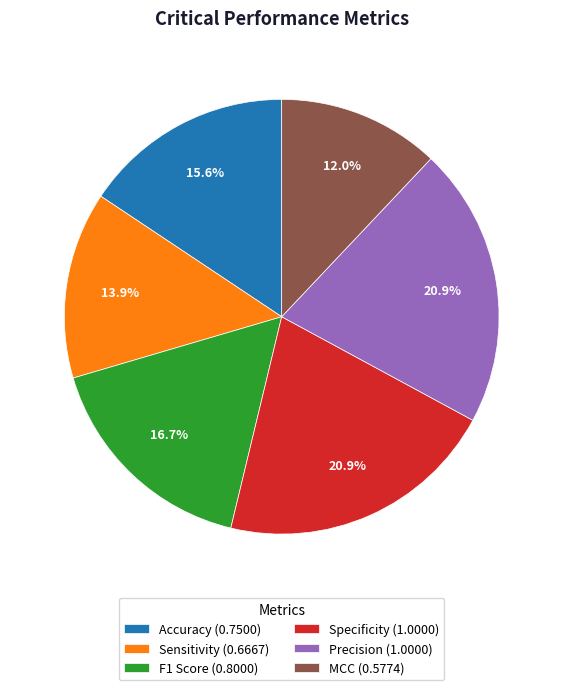

Between Specificity and MCC, which is larger?

Specificity